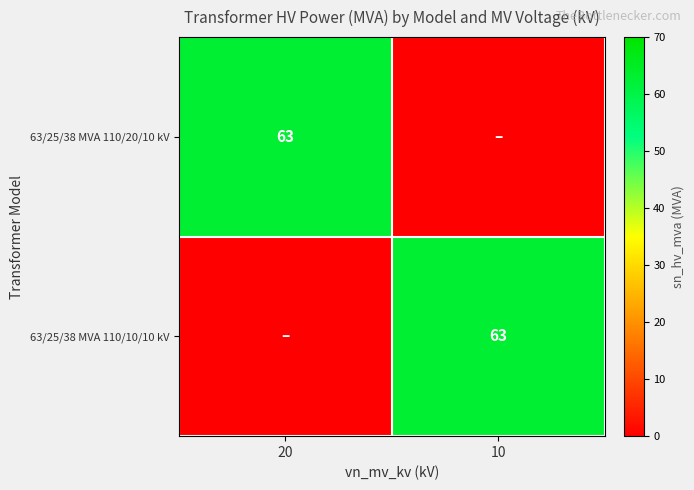

What is the greatest value displayed?

63